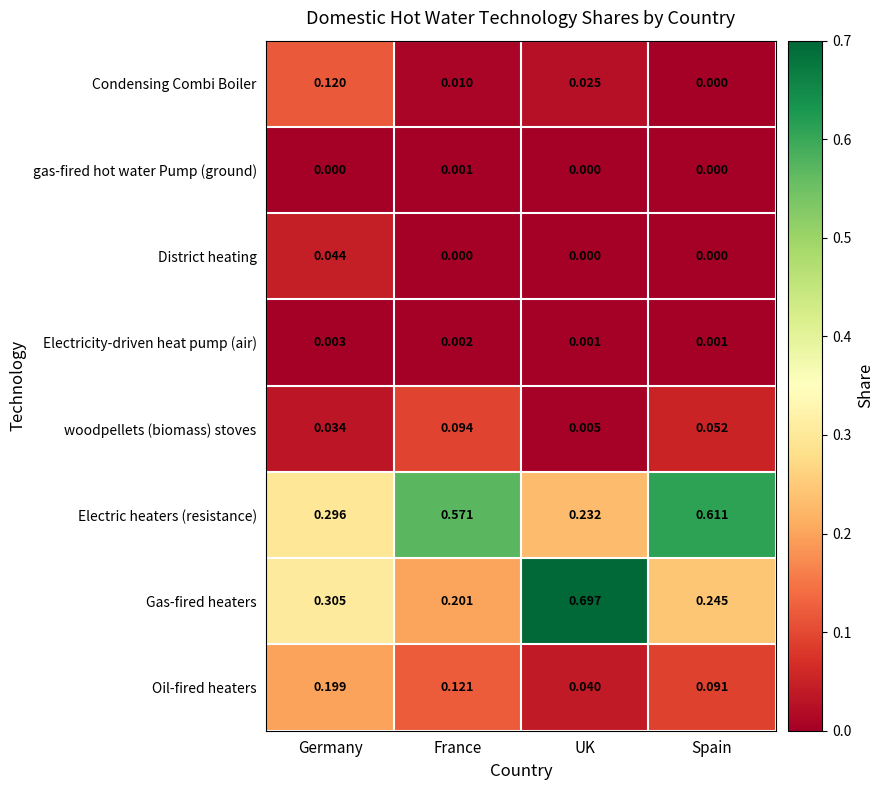

At which category does the chart reach its peak across all series?

UK